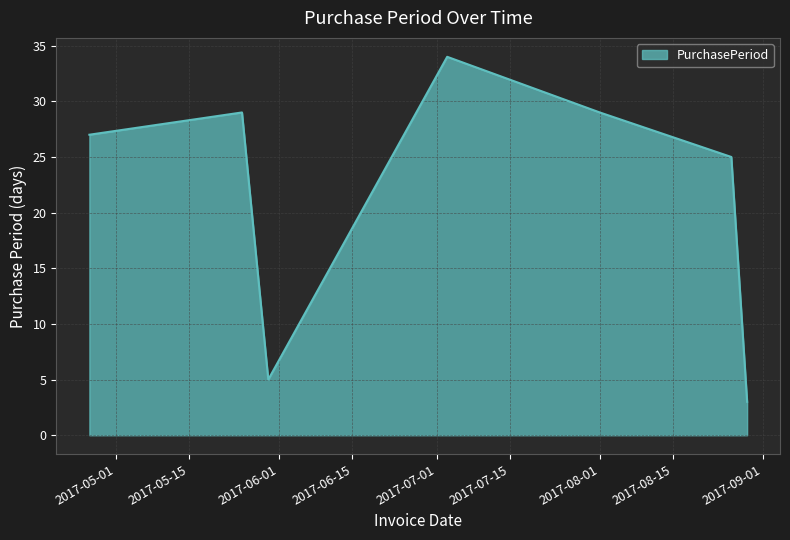

True or false: the data has more than 0 interior local peaks.

True